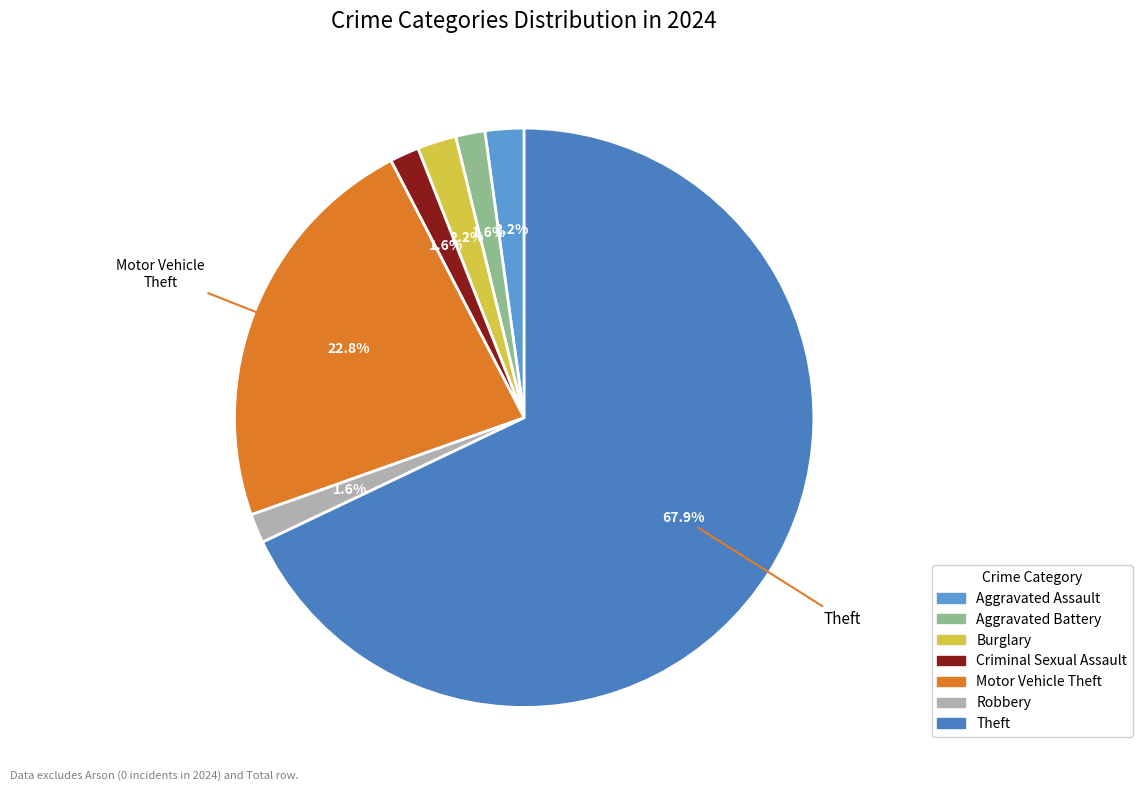

The Motor Vehicle Theft slice represents 38% of the pie. True or false?

False